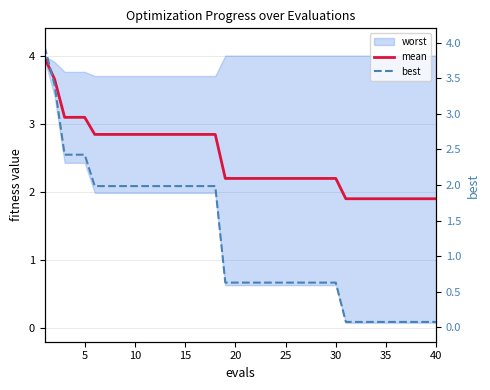

What is the average value of the best series?

1.2